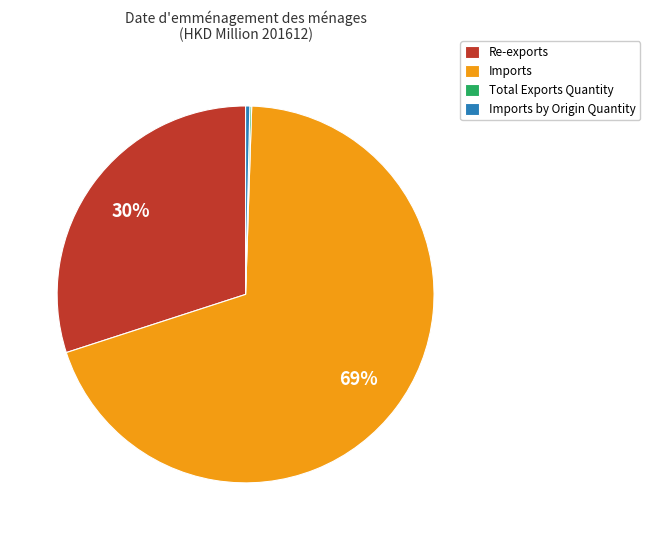

Is the sum of Imports and Imports by Origin Quantity greater than half?

Yes